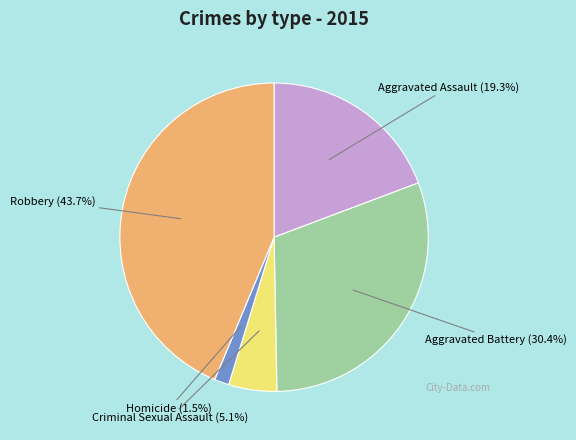

What is the total percentage of Robbery and Criminal Sexual Assault?

48.8%